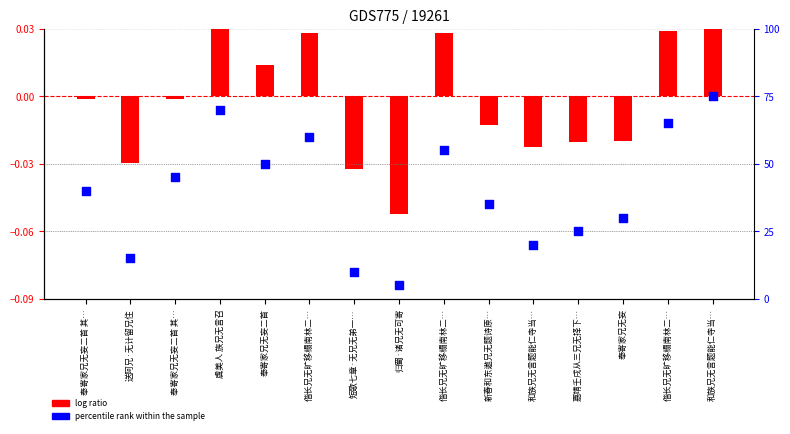

Is the value of percentile rank within the sample at 偕长兄无旷移榻南林二… greater than the value of log ratio at 奉寄家兄无妄?

Yes